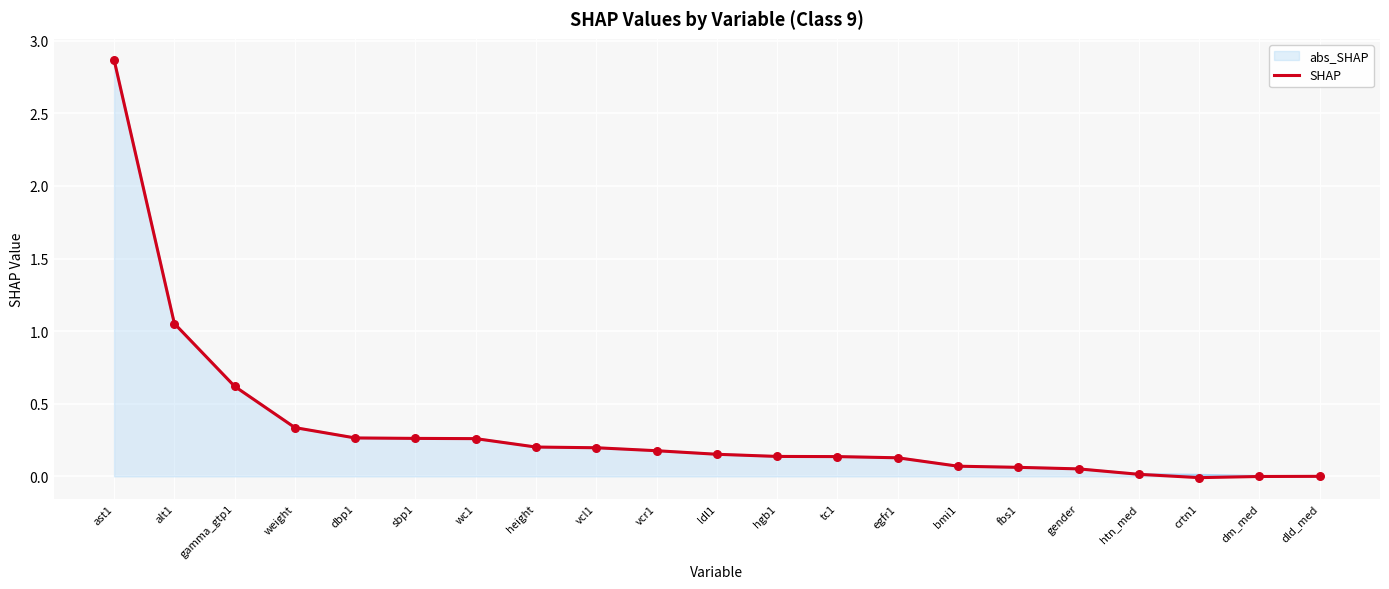

Is the value of abs_SHAP at htn_med greater than the value of SHAP at tc1?

No